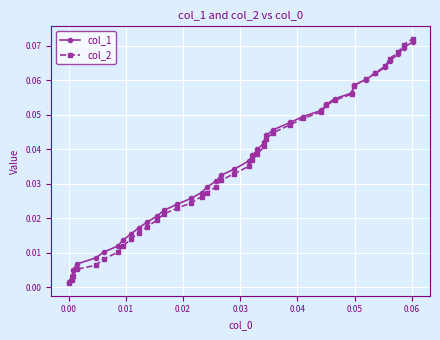

List the series in order of their peak value, lowest first.

col_1, col_2